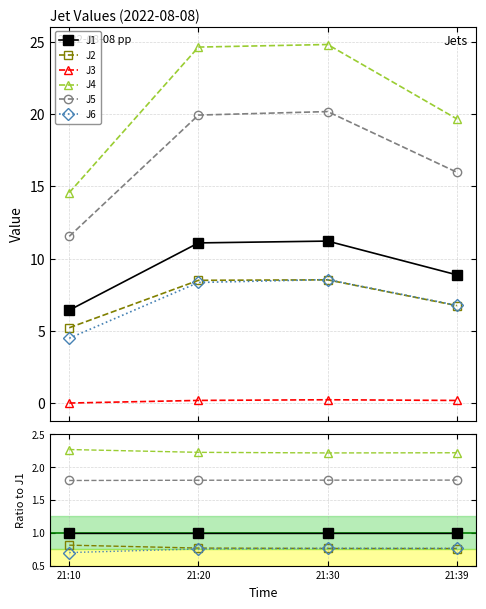

Is it true that J2 equals 0.8 at 21:39?

True